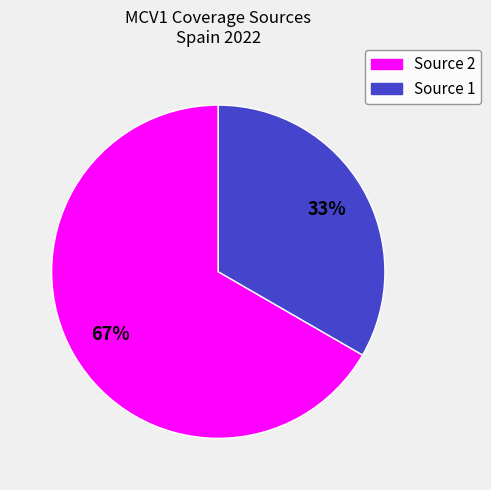

To the nearest percent, what is the combined percentage of Source 1 and Source 2?

100%